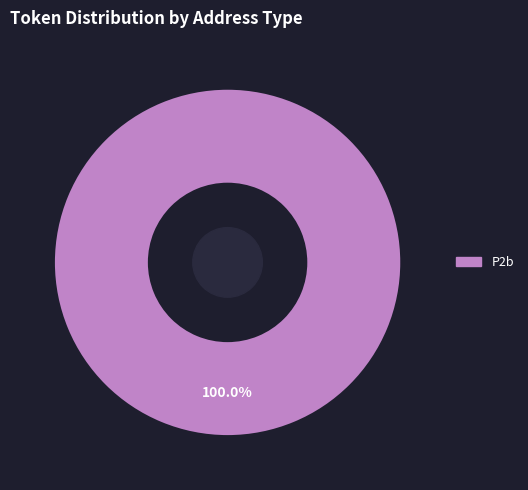

Is there any slice that represents more than half of the pie?

Yes